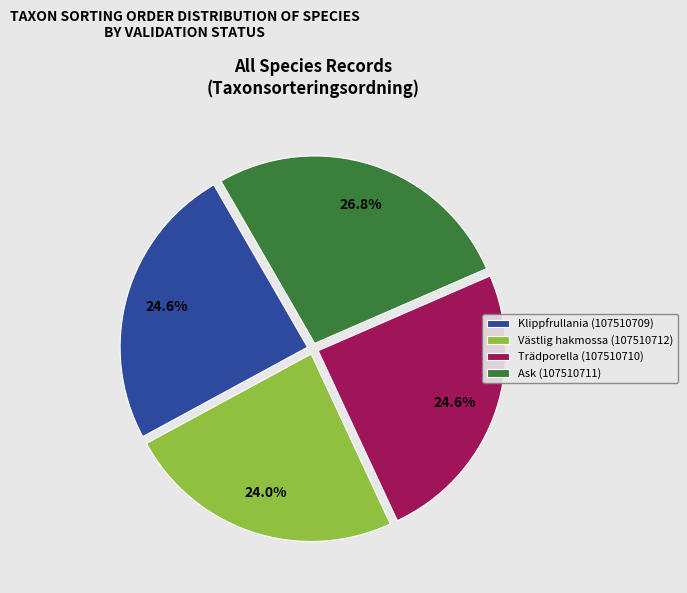

Is Klippfrullania (107510709) the majority of the pie?

No